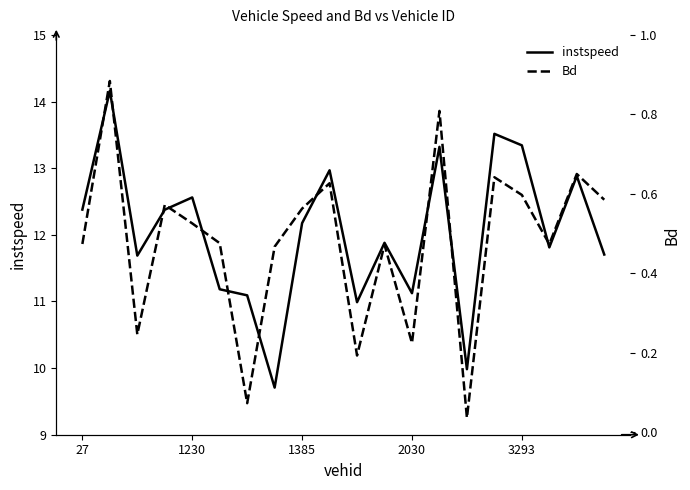

Is it true that instspeed equals 12.6 at 1230?

True